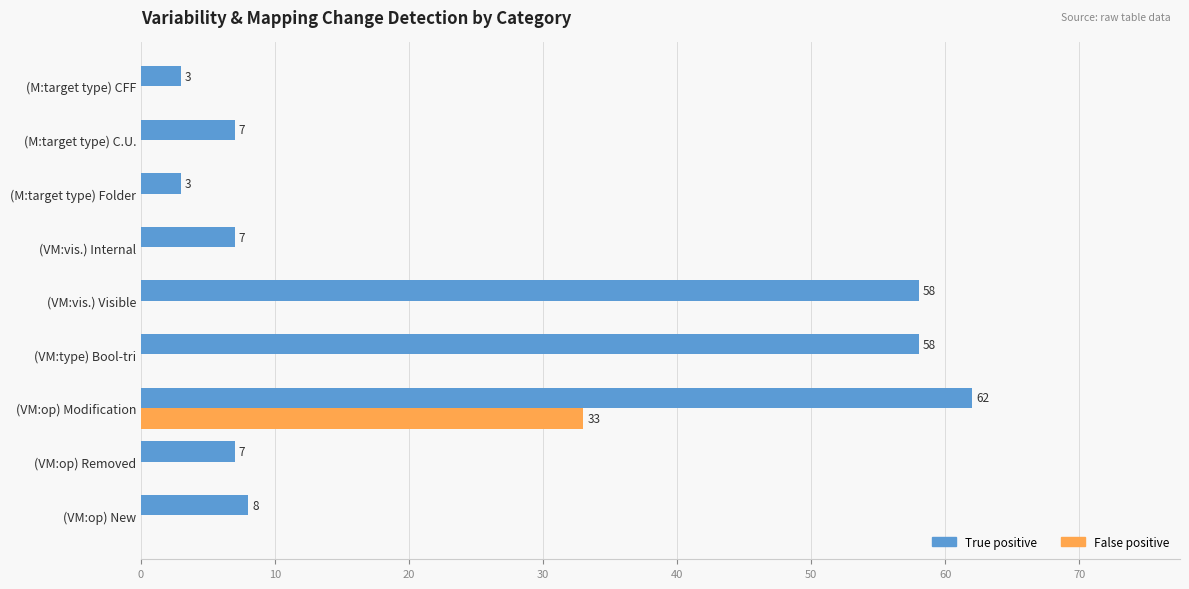

How many categories are shown in the chart?

9